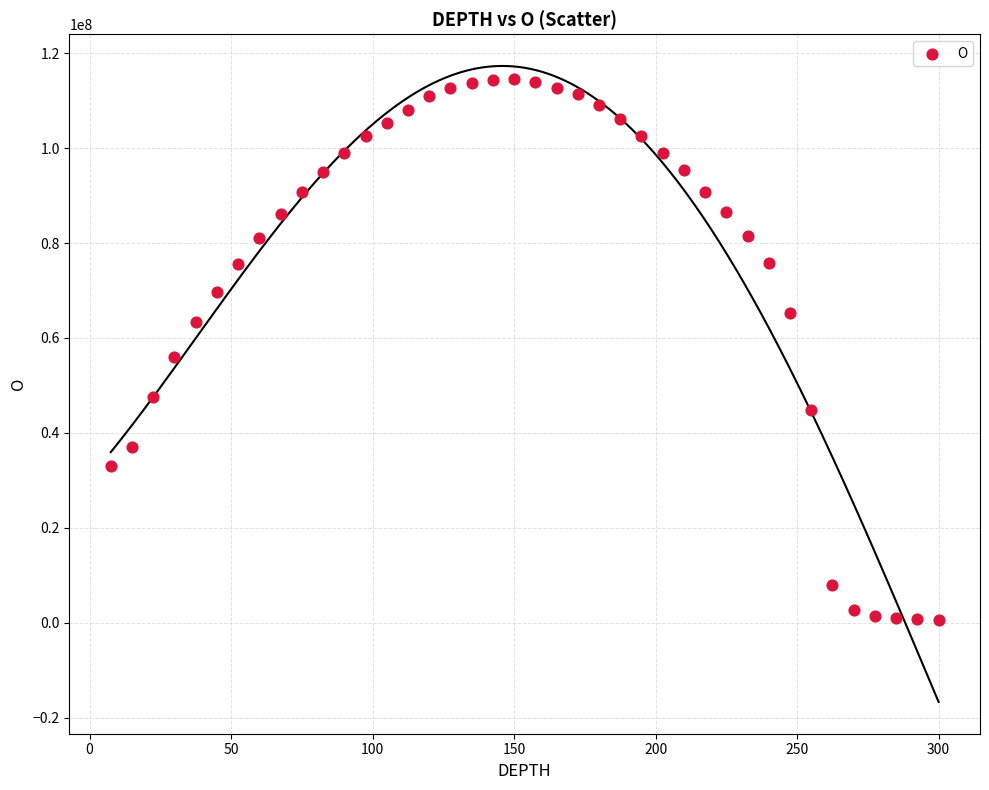

What is the range of Y values (max minus min)?

113971470